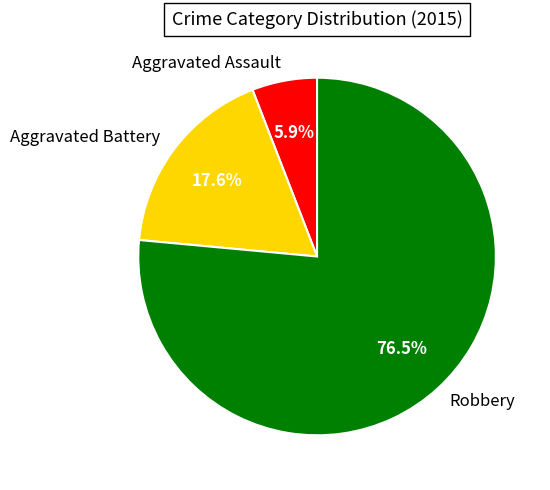

Rank the categories by value from highest to lowest.

Robbery, Aggravated Battery, Aggravated Assault